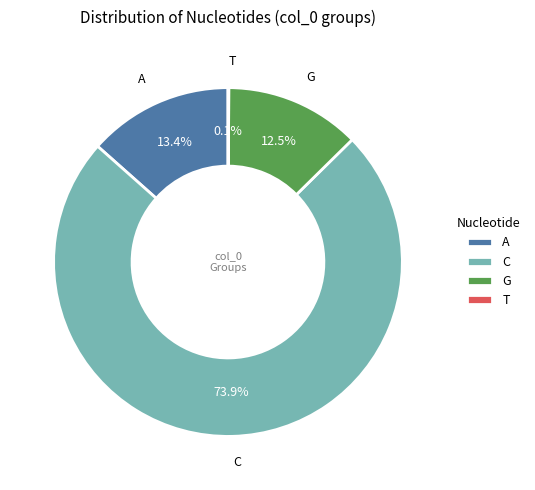

Which category has the biggest portion of the pie?

C